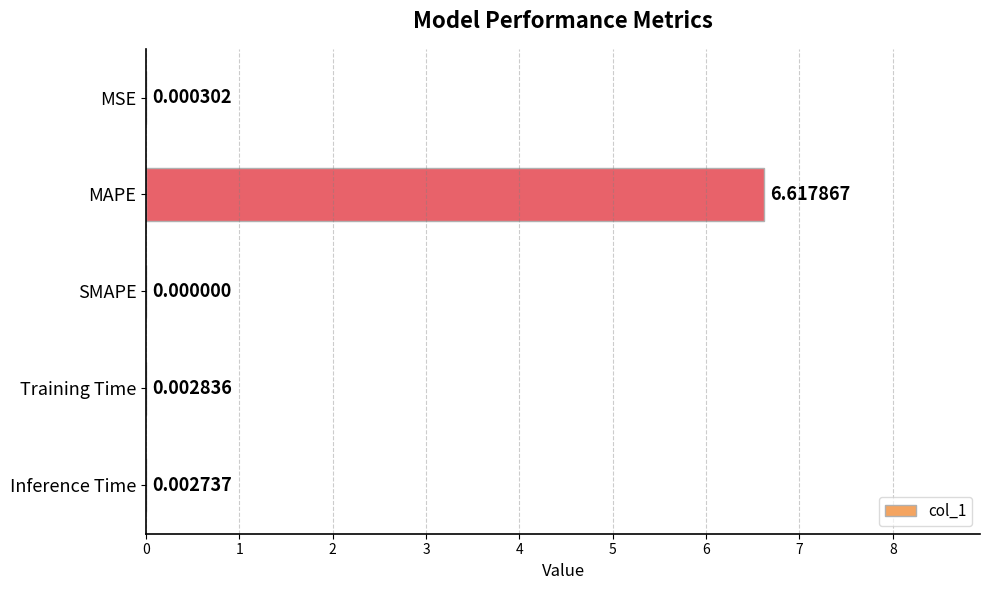

Count the number of categories in the chart.

5